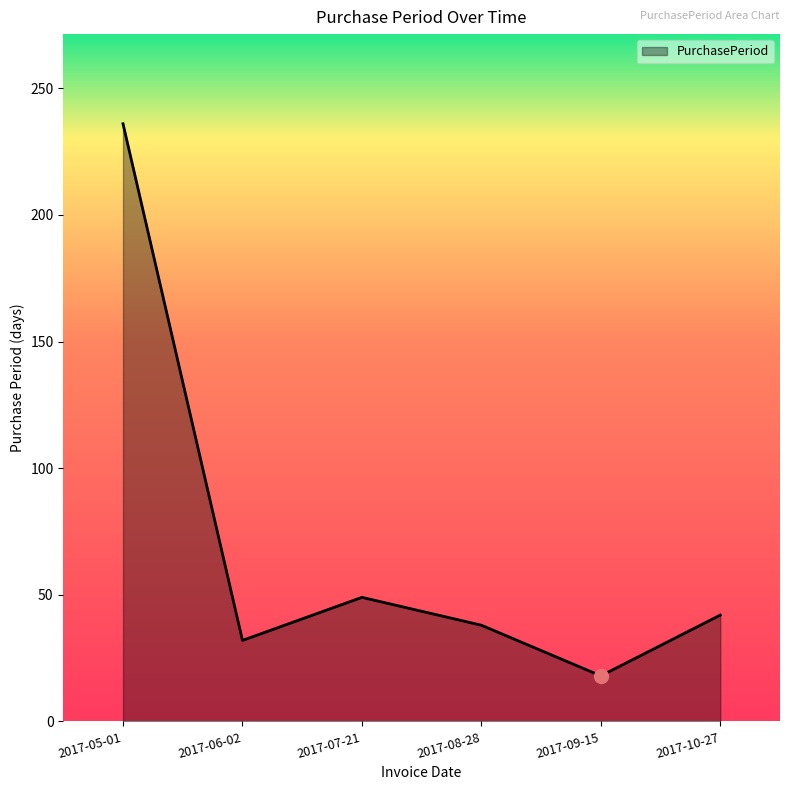

What is the difference between the values at 2017-10-27 and 2017-08-28?

4